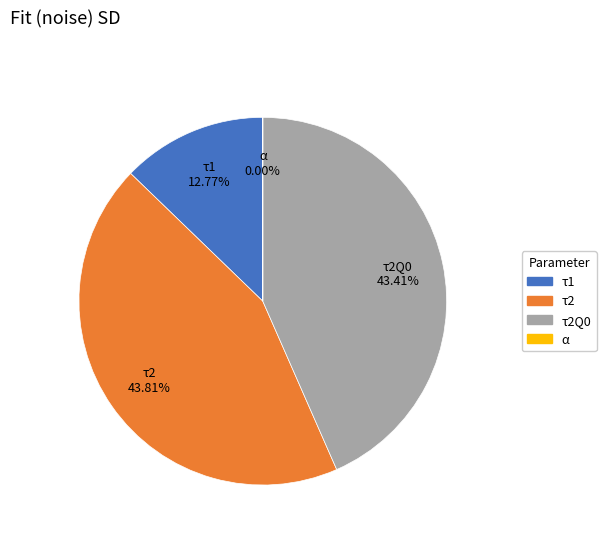

Is there a majority slice in this chart?

No